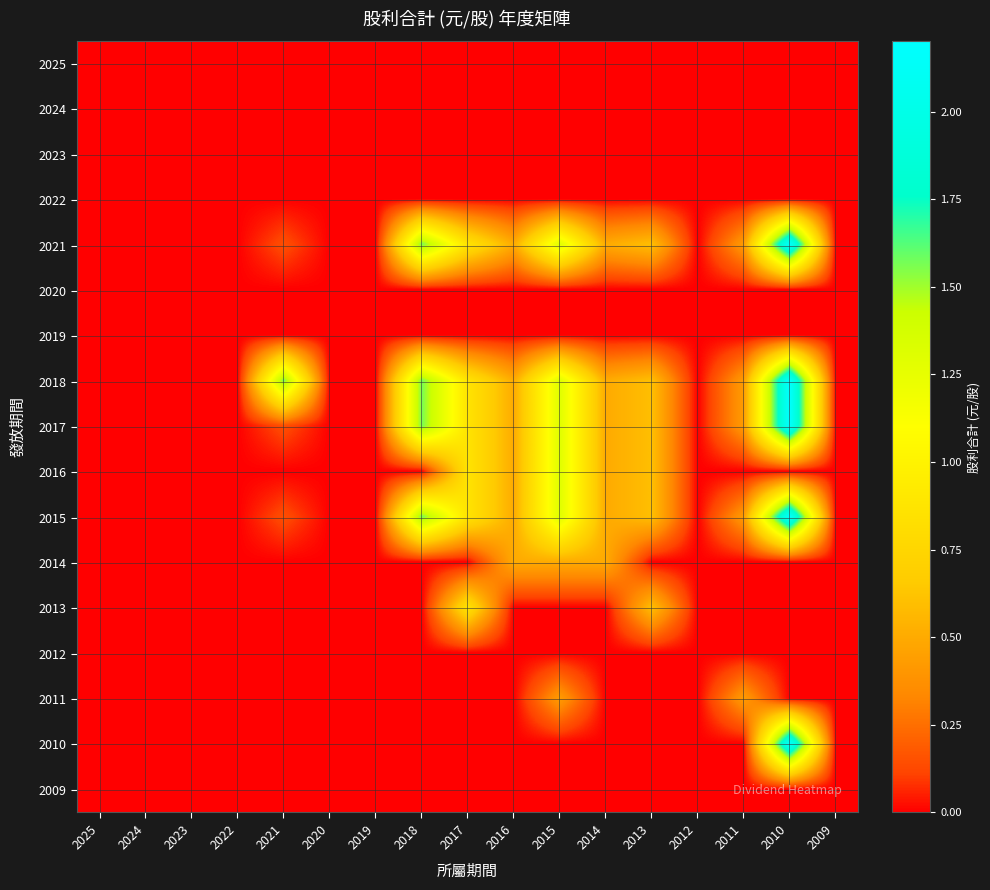

Reading right to left, list all the values displayed in this chart.

2025: 2009=0.0	2010=0.0	2011=0.0	2012=0.0	2013=0.0	2014=0.0	2015=0.0	2016=0.0	2017=0.0	2018=0.0	2019=0.0	2020=0.0	2021=0.0	2022=0.0	2023=0.0	2024=0.0	2025=0.0
2024: 2009=0.0	2010=0.0	2011=0.0	2012=0.0	2013=0.0	2014=0.0	2015=0.0	2016=0.0	2017=0.0	2018=0.0	2019=0.0	2020=0.0	2021=0.0	2022=0.0	2023=0.0	2024=0.0	2025=0.0
2023: 2009=0.0	2010=0.0	2011=0.0	2012=0.0	2013=0.0	2014=0.0	2015=0.0	2016=0.0	2017=0.0	2018=0.0	2019=0.0	2020=0.0	2021=0.0	2022=0.0	2023=0.0	2024=0.0	2025=0.0
2022: 2009=0.0	2010=0.0	2011=0.0	2012=0.0	2013=0.0	2014=0.0	2015=0.0	2016=0.0	2017=0.0	2018=0.0	2019=0.0	2020=0.0	2021=0.0	2022=0.0	2023=0.0	2024=0.0	2025=0.0
2021: 2009=0.0	2010=2.2	2011=0.4	2012=0.0	2013=0.6	2014=0.5	2015=1.3	2016=0.5	2017=0.9	2018=1.6	2019=0.0	2020=0.0	2021=0.1	2022=0.0	2023=0.0	2024=0.0	2025=0.0
2020: 2009=0.0	2010=0.0	2011=0.0	2012=0.0	2013=0.0	2014=0.0	2015=0.0	2016=0.0	2017=0.0	2018=0.0	2019=0.0	2020=0.0	2021=0.0	2022=0.0	2023=0.0	2024=0.0	2025=0.0
2019: 2009=0.0	2010=0.0	2011=0.0	2012=0.0	2013=0.0	2014=0.0	2015=0.0	2016=0.0	2017=0.0	2018=0.0	2019=0.0	2020=0.0	2021=0.0	2022=0.0	2023=0.0	2024=0.0	2025=0.0
2018: 2009=0.0	2010=2.2	2011=0.4	2012=0.0	2013=0.6	2014=0.5	2015=1.3	2016=0.5	2017=0.9	2018=1.6	2019=0.0	2020=0.0	2021=1.6	2022=0.0	2023=0.0	2024=0.0	2025=0.0
2017: 2009=0.0	2010=2.2	2011=0.4	2012=0.0	2013=0.6	2014=0.5	2015=1.3	2016=0.5	2017=0.9	2018=1.6	2019=0.0	2020=0.0	2021=0.1	2022=0.0	2023=0.0	2024=0.0	2025=0.0
2016: 2009=0.0	2010=0.0	2011=0.0	2012=0.0	2013=0.6	2014=0.5	2015=1.3	2016=0.5	2017=0.9	2018=0.0	2019=0.0	2020=0.0	2021=0.0	2022=0.0	2023=0.0	2024=0.0	2025=0.0
2015: 2009=0.0	2010=2.2	2011=0.4	2012=0.0	2013=0.6	2014=0.5	2015=1.3	2016=0.5	2017=0.9	2018=1.6	2019=0.0	2020=0.0	2021=0.1	2022=0.0	2023=0.0	2024=0.0	2025=0.0
2014: 2009=0.0	2010=0.0	2011=0.0	2012=0.0	2013=0.0	2014=0.5	2015=0.5	2016=0.5	2017=0.0	2018=0.0	2019=0.0	2020=0.0	2021=0.0	2022=0.0	2023=0.0	2024=0.0	2025=0.0
2013: 2009=0.0	2010=0.0	2011=0.0	2012=0.0	2013=0.6	2014=0.0	2015=0.0	2016=0.0	2017=0.9	2018=0.0	2019=0.0	2020=0.0	2021=0.0	2022=0.0	2023=0.0	2024=0.0	2025=0.0
2012: 2009=0.0	2010=0.0	2011=0.0	2012=0.0	2013=0.0	2014=0.0	2015=0.0	2016=0.0	2017=0.0	2018=0.0	2019=0.0	2020=0.0	2021=0.0	2022=0.0	2023=0.0	2024=0.0	2025=0.0
2011: 2009=0.0	2010=0.0	2011=0.4	2012=0.0	2013=0.0	2014=0.0	2015=0.4	2016=0.0	2017=0.0	2018=0.0	2019=0.0	2020=0.0	2021=0.0	2022=0.0	2023=0.0	2024=0.0	2025=0.0
2010: 2009=0.0	2010=2.2	2011=0.0	2012=0.0	2013=0.0	2014=0.0	2015=0.0	2016=0.0	2017=0.0	2018=0.0	2019=0.0	2020=0.0	2021=0.0	2022=0.0	2023=0.0	2024=0.0	2025=0.0
2009: 2009=0.0	2010=0.0	2011=0.0	2012=0.0	2013=0.0	2014=0.0	2015=0.0	2016=0.0	2017=0.0	2018=0.0	2019=0.0	2020=0.0	2021=0.0	2022=0.0	2023=0.0	2024=0.0	2025=0.0